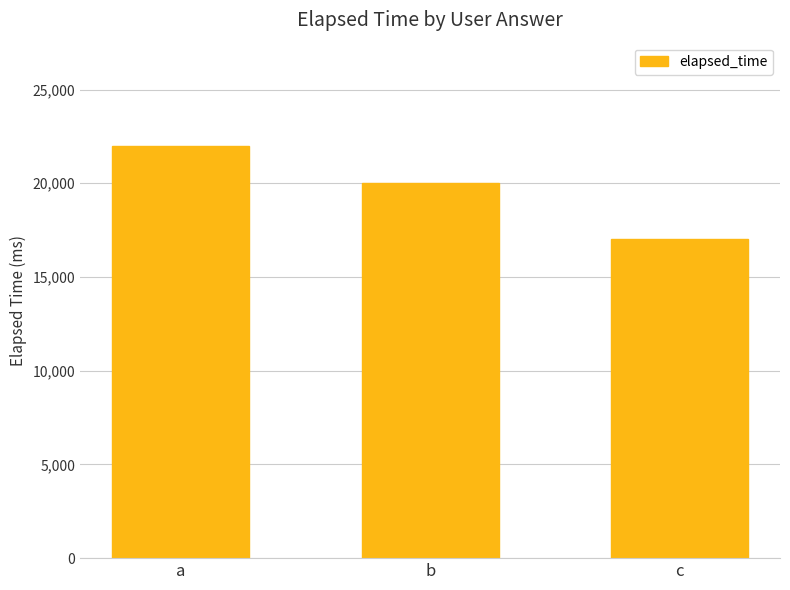

What is the difference between the maximum and minimum values?

5000